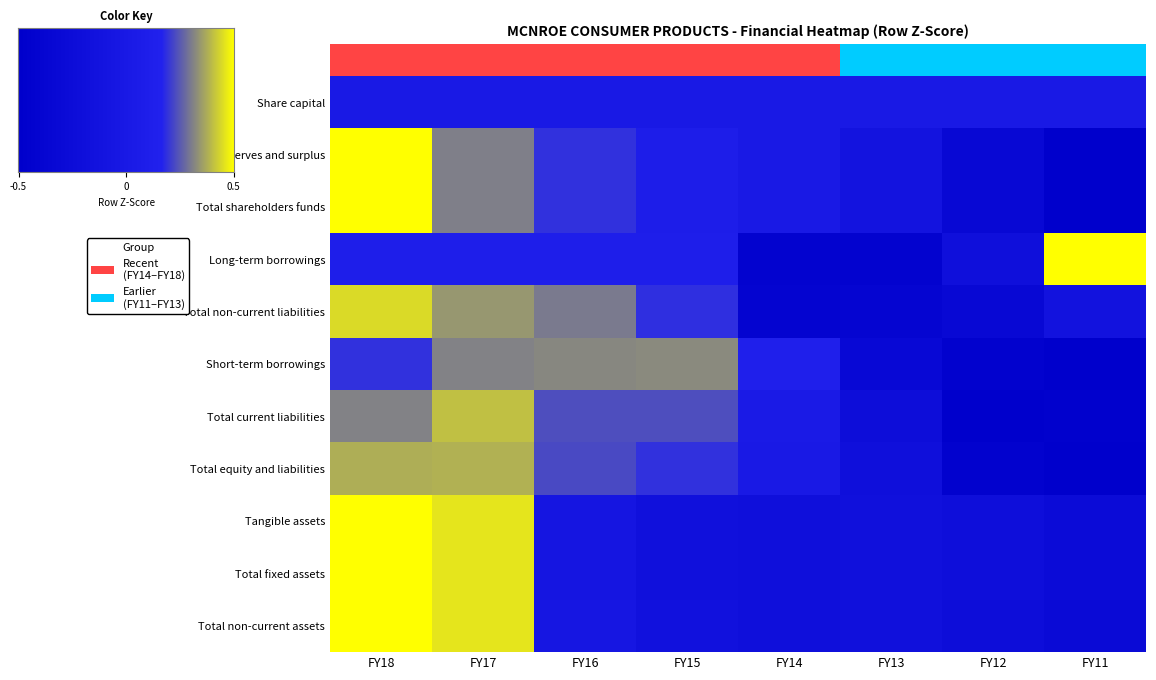

Between FY15 and FY16, which is larger?

FY16